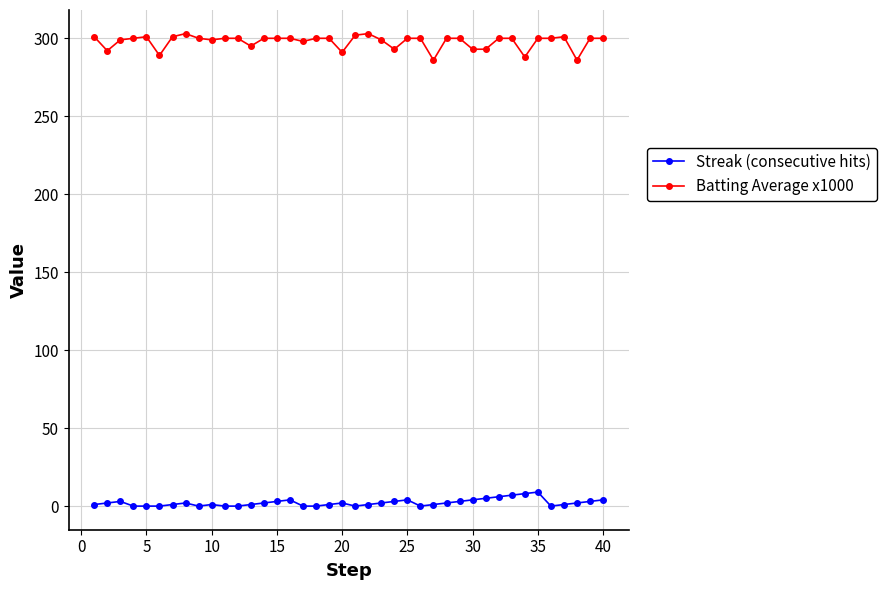

Which series has the widest spread of values?

Batting Average x1000